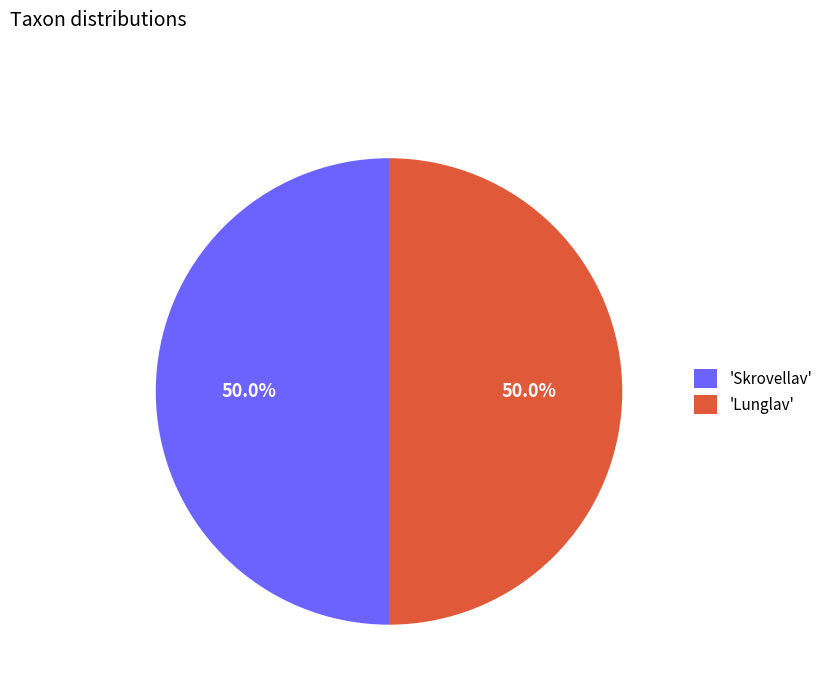

What is the ratio of the value at 'Lunglav' to the value at 'Skrovellav'?

1.0